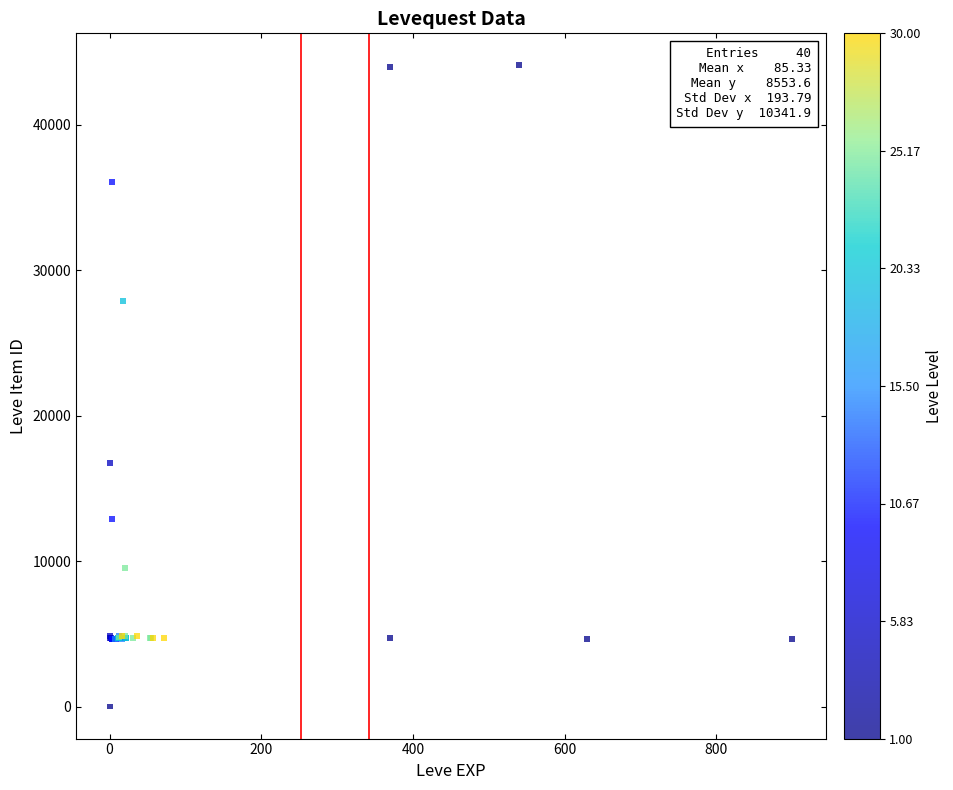

What Y value in the scatter plot is closest to 22050?

16734